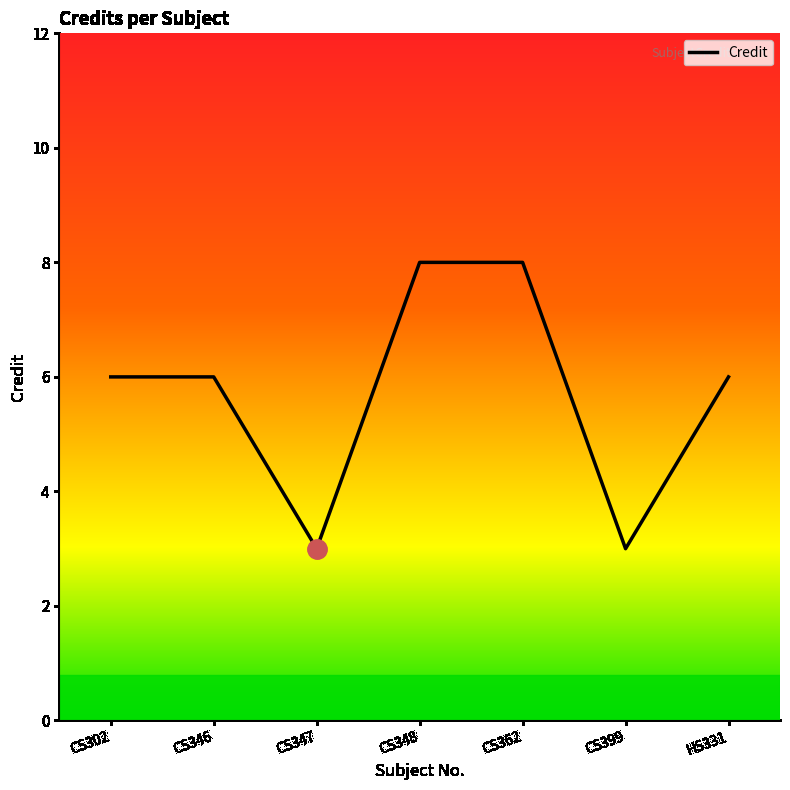

Does the chart have visible grid lines?

No